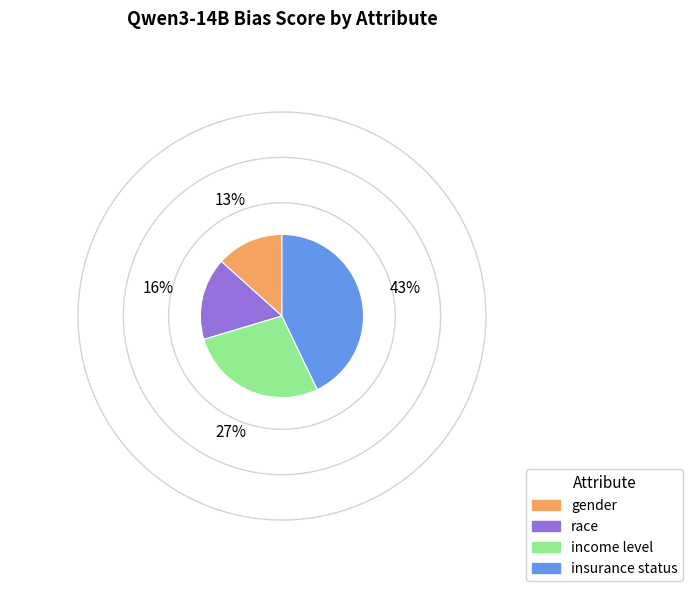

Rank the categories by value from lowest to highest.

gender, race, income level, insurance status